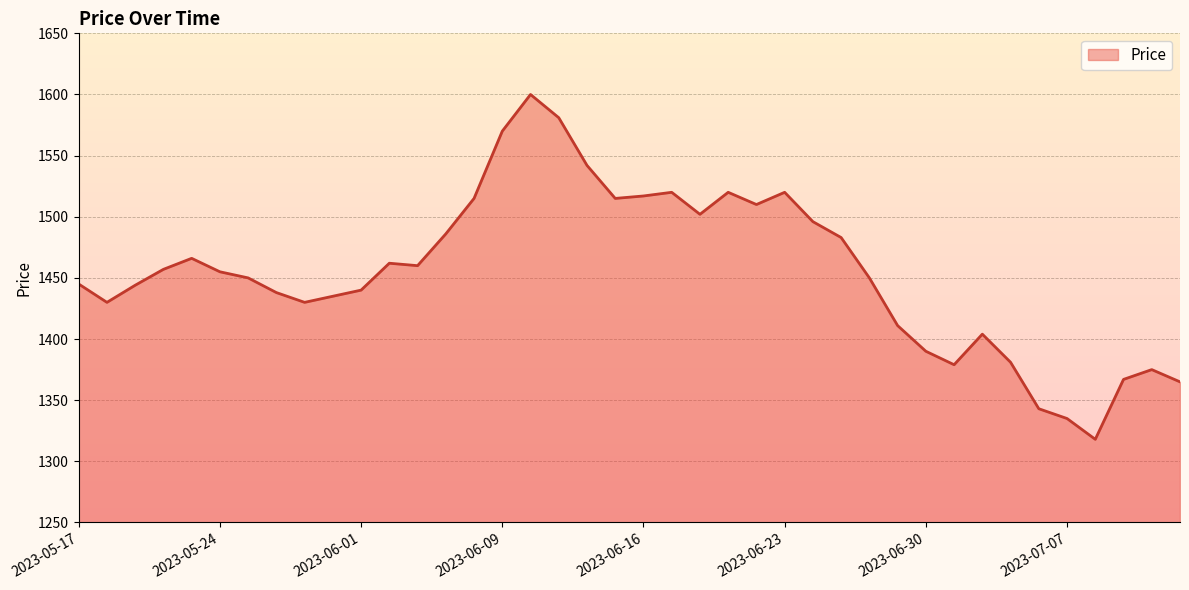

What is the sum of all values?

58207